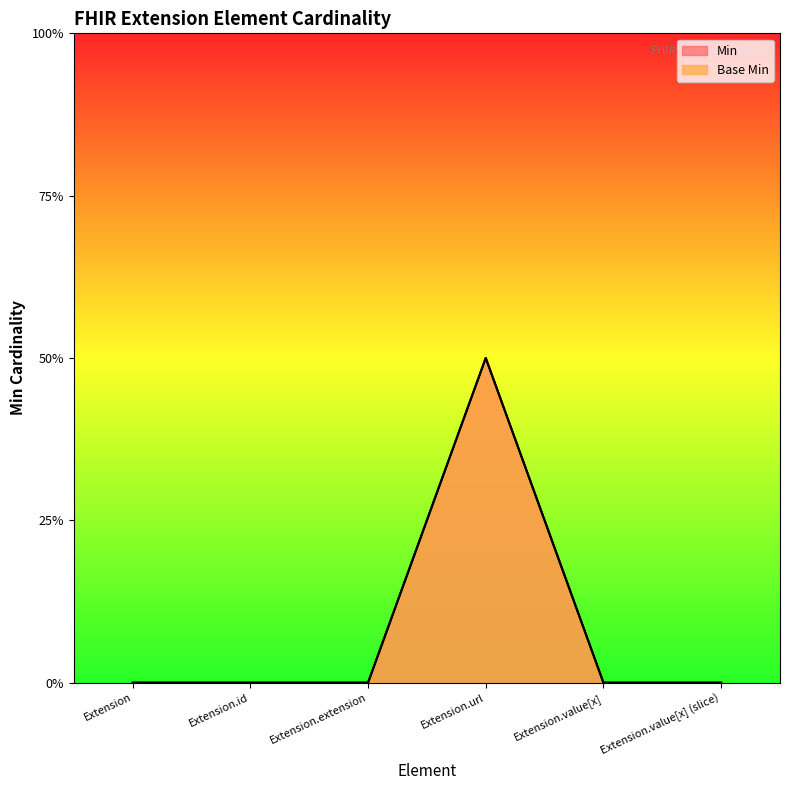

What is the label of the 6th point from the right?

Extension